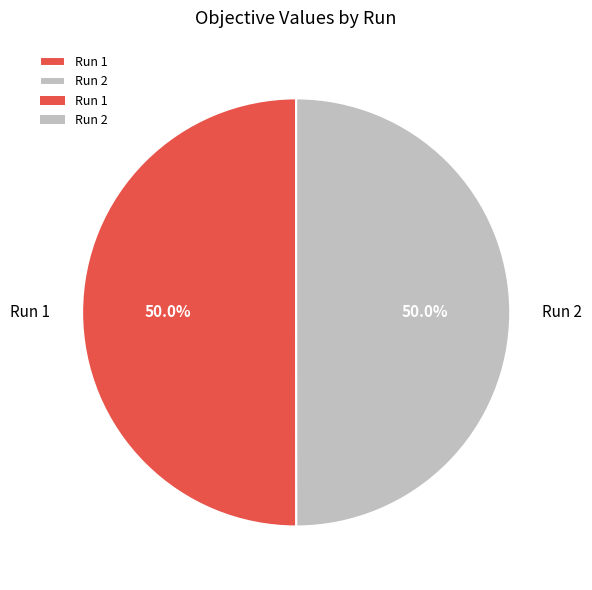

What percentage is the Run 2 slice, to the nearest percent?

50%